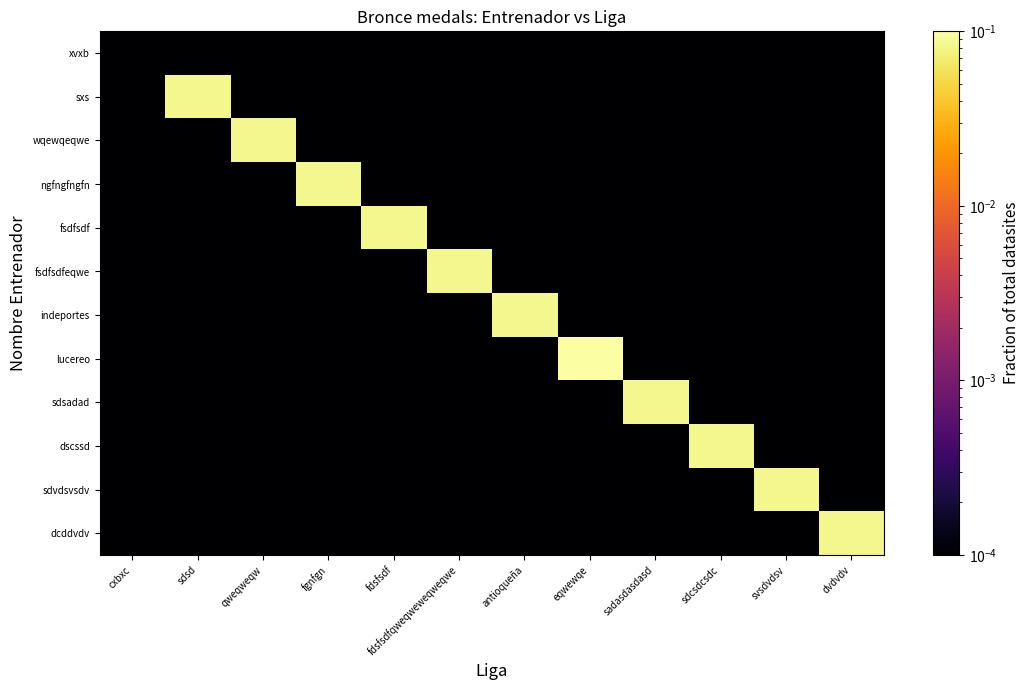

Reading left to right, extract all data points from this chart.

xvxb: cxbxc=0.0	sdsd=0.0	qweqweqw=0.0	fgnfgn=0.0	fdsfsdf=0.0	fdsfsdfqweqweweqweqwe=0.0	antioqueña=0.0	eqwewqe=0.0	sadasdasdasd=0.0	sdcsdcsdc=0.0	svsdvdsv=0.0	dvdvdv=0.0
sxs: cxbxc=0.0	sdsd=0.1	qweqweqw=0.0	fgnfgn=0.0	fdsfsdf=0.0	fdsfsdfqweqweweqweqwe=0.0	antioqueña=0.0	eqwewqe=0.0	sadasdasdasd=0.0	sdcsdcsdc=0.0	svsdvdsv=0.0	dvdvdv=0.0
wqewqeqwe: cxbxc=0.0	sdsd=0.0	qweqweqw=0.1	fgnfgn=0.0	fdsfsdf=0.0	fdsfsdfqweqweweqweqwe=0.0	antioqueña=0.0	eqwewqe=0.0	sadasdasdasd=0.0	sdcsdcsdc=0.0	svsdvdsv=0.0	dvdvdv=0.0
ngfngfngfn: cxbxc=0.0	sdsd=0.0	qweqweqw=0.0	fgnfgn=0.1	fdsfsdf=0.0	fdsfsdfqweqweweqweqwe=0.0	antioqueña=0.0	eqwewqe=0.0	sadasdasdasd=0.0	sdcsdcsdc=0.0	svsdvdsv=0.0	dvdvdv=0.0
fsdfsdf: cxbxc=0.0	sdsd=0.0	qweqweqw=0.0	fgnfgn=0.0	fdsfsdf=0.1	fdsfsdfqweqweweqweqwe=0.0	antioqueña=0.0	eqwewqe=0.0	sadasdasdasd=0.0	sdcsdcsdc=0.0	svsdvdsv=0.0	dvdvdv=0.0
fsdfsdfeqwe: cxbxc=0.0	sdsd=0.0	qweqweqw=0.0	fgnfgn=0.0	fdsfsdf=0.0	fdsfsdfqweqweweqweqwe=0.1	antioqueña=0.0	eqwewqe=0.0	sadasdasdasd=0.0	sdcsdcsdc=0.0	svsdvdsv=0.0	dvdvdv=0.0
indeportes: cxbxc=0.0	sdsd=0.0	qweqweqw=0.0	fgnfgn=0.0	fdsfsdf=0.0	fdsfsdfqweqweweqweqwe=0.0	antioqueña=0.1	eqwewqe=0.0	sadasdasdasd=0.0	sdcsdcsdc=0.0	svsdvdsv=0.0	dvdvdv=0.0
lucereo: cxbxc=0.0	sdsd=0.0	qweqweqw=0.0	fgnfgn=0.0	fdsfsdf=0.0	fdsfsdfqweqweweqweqwe=0.0	antioqueña=0.0	eqwewqe=0.2	sadasdasdasd=0.0	sdcsdcsdc=0.0	svsdvdsv=0.0	dvdvdv=0.0
sdsadad: cxbxc=0.0	sdsd=0.0	qweqweqw=0.0	fgnfgn=0.0	fdsfsdf=0.0	fdsfsdfqweqweweqweqwe=0.0	antioqueña=0.0	eqwewqe=0.0	sadasdasdasd=0.1	sdcsdcsdc=0.0	svsdvdsv=0.0	dvdvdv=0.0
dscssd: cxbxc=0.0	sdsd=0.0	qweqweqw=0.0	fgnfgn=0.0	fdsfsdf=0.0	fdsfsdfqweqweweqweqwe=0.0	antioqueña=0.0	eqwewqe=0.0	sadasdasdasd=0.0	sdcsdcsdc=0.1	svsdvdsv=0.0	dvdvdv=0.0
sdvdsvsdv: cxbxc=0.0	sdsd=0.0	qweqweqw=0.0	fgnfgn=0.0	fdsfsdf=0.0	fdsfsdfqweqweweqweqwe=0.0	antioqueña=0.0	eqwewqe=0.0	sadasdasdasd=0.0	sdcsdcsdc=0.0	svsdvdsv=0.1	dvdvdv=0.0
dcddvdv: cxbxc=0.0	sdsd=0.0	qweqweqw=0.0	fgnfgn=0.0	fdsfsdf=0.0	fdsfsdfqweqweweqweqwe=0.0	antioqueña=0.0	eqwewqe=0.0	sadasdasdasd=0.0	sdcsdcsdc=0.0	svsdvdsv=0.0	dvdvdv=0.1